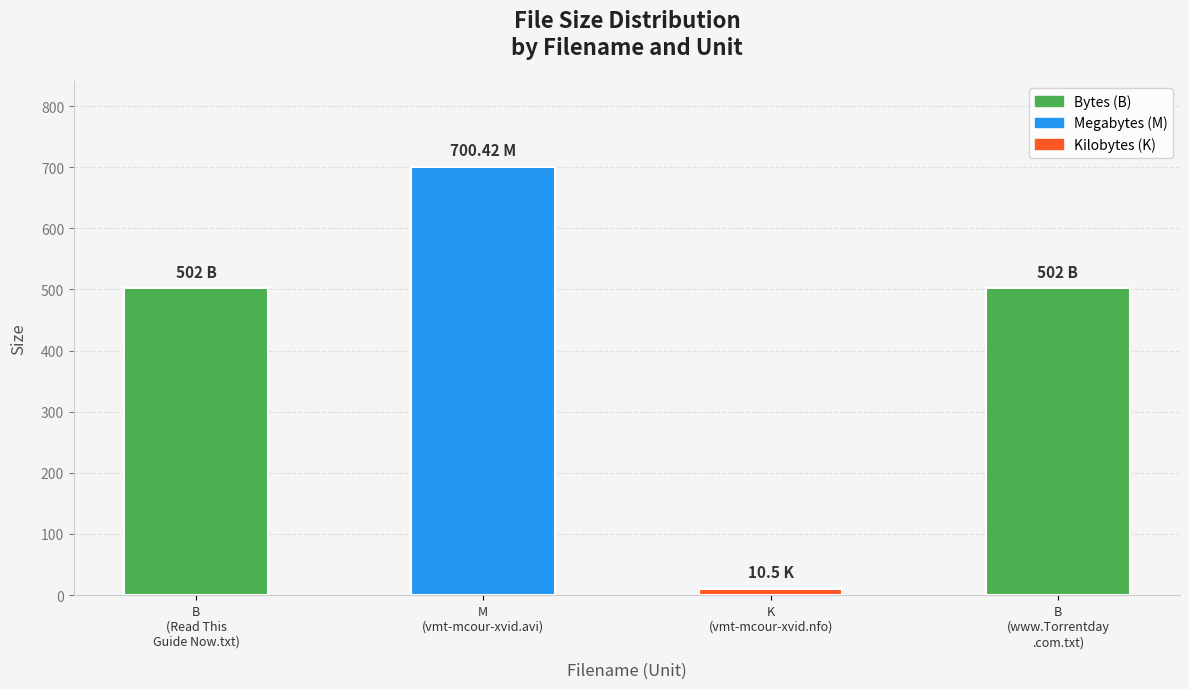

What is the label of the 4th bar from the left?

B
(www.Torrentday
.com.txt)